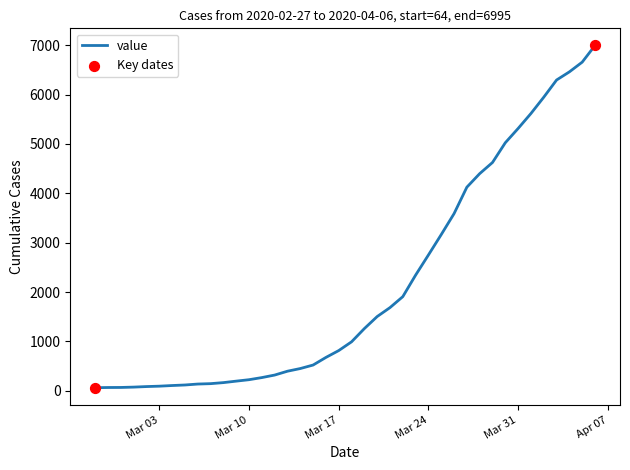

What is the maximum value shown in the chart?

6995